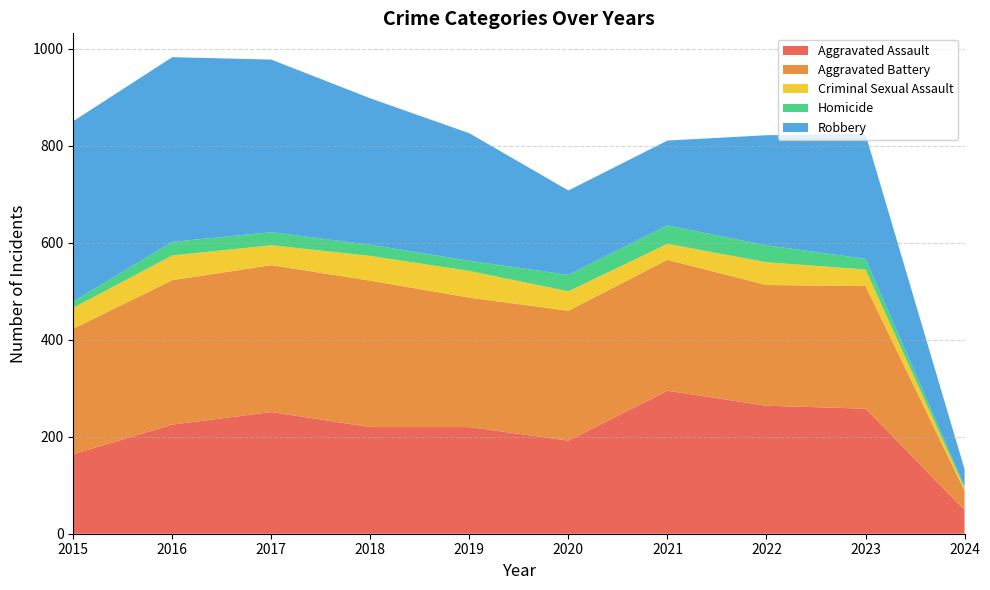

Reading left to right, extract all data points from this chart.

Aggravated Assault: 164	225	251	220	220	192	295	264	258	49
Aggravated Battery: 259	298	303	302	267	268	270	249	253	40
Criminal Sexual Assault: 43	51	41	51	55	40	33	47	34	5
Homicide: 13	28	27	23	21	34	38	35	22	4
Robbery: 372	381	356	302	263	174	175	227	257	35